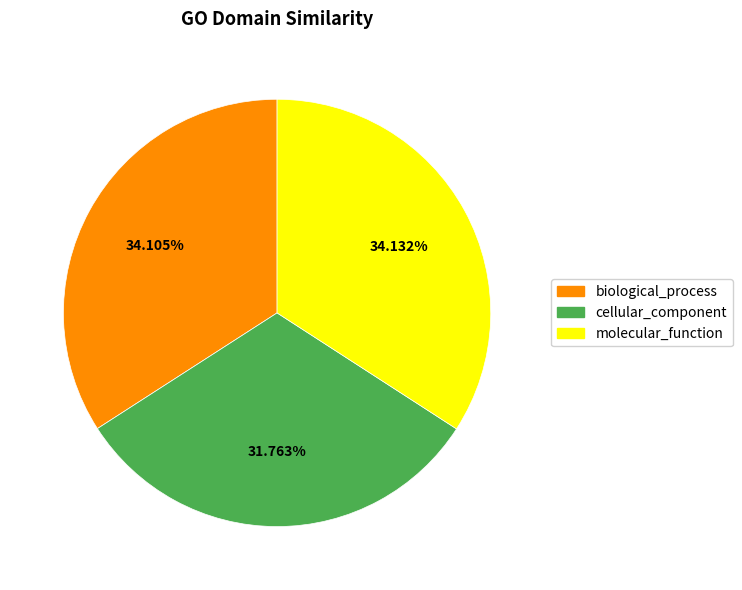

True or false: biological_process accounts for 47% of the total.

False